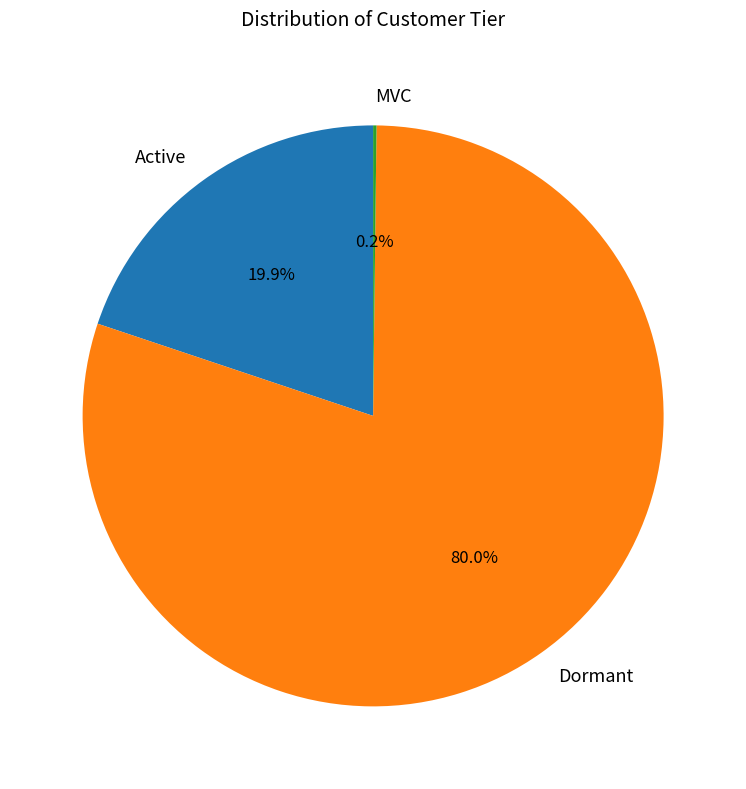

To the nearest percent, what is the combined percentage of Active and Dormant?

100%